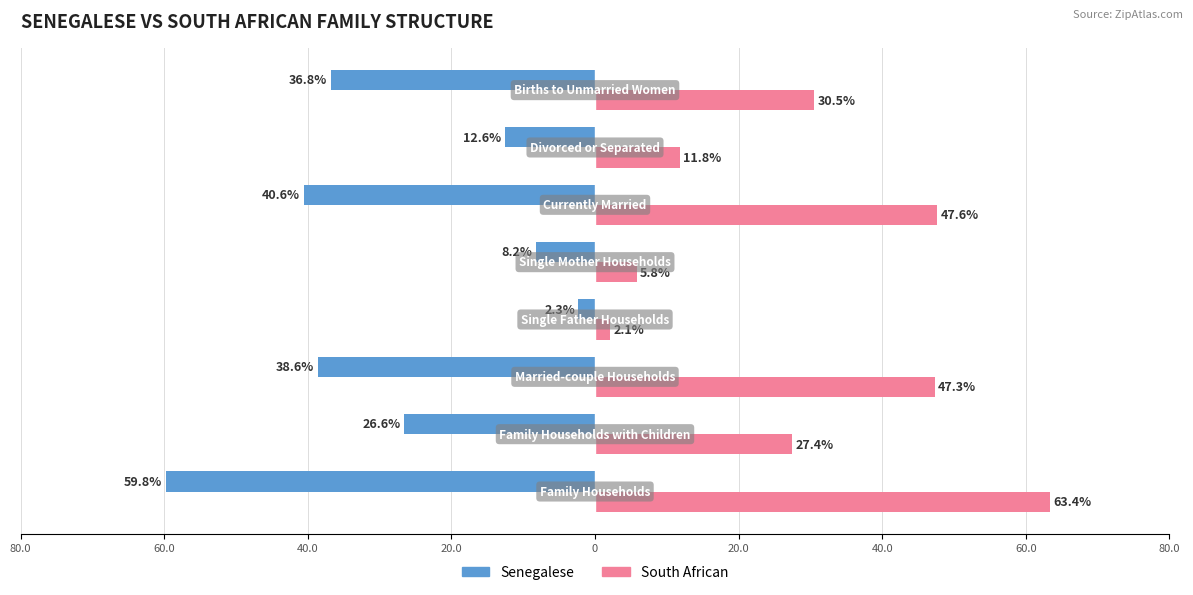

What is the sum of all Senegalese values?

-225.5